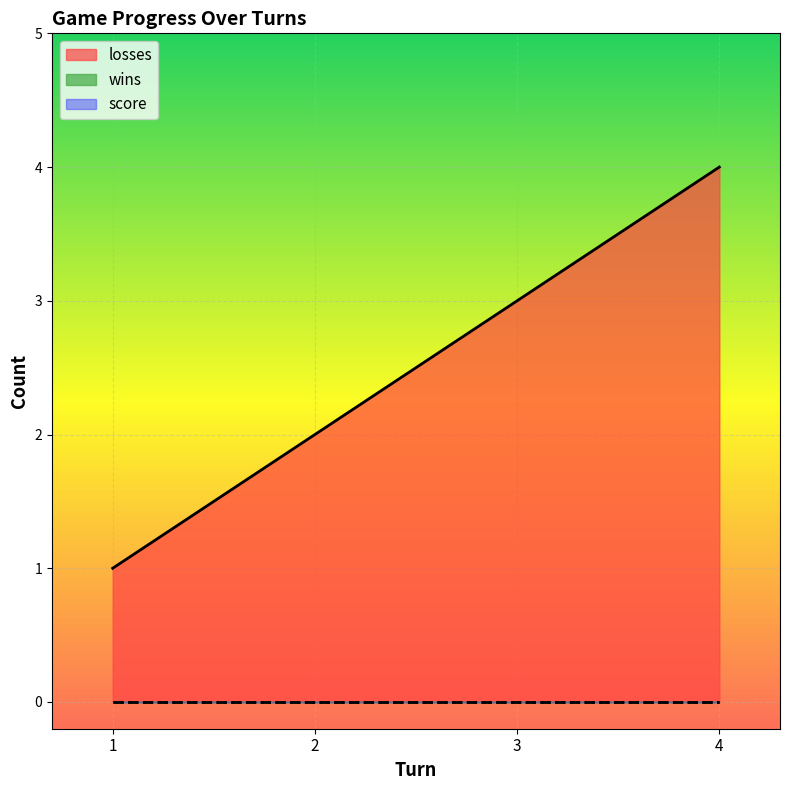

Does the chart display data point markers on the line(s)?

No